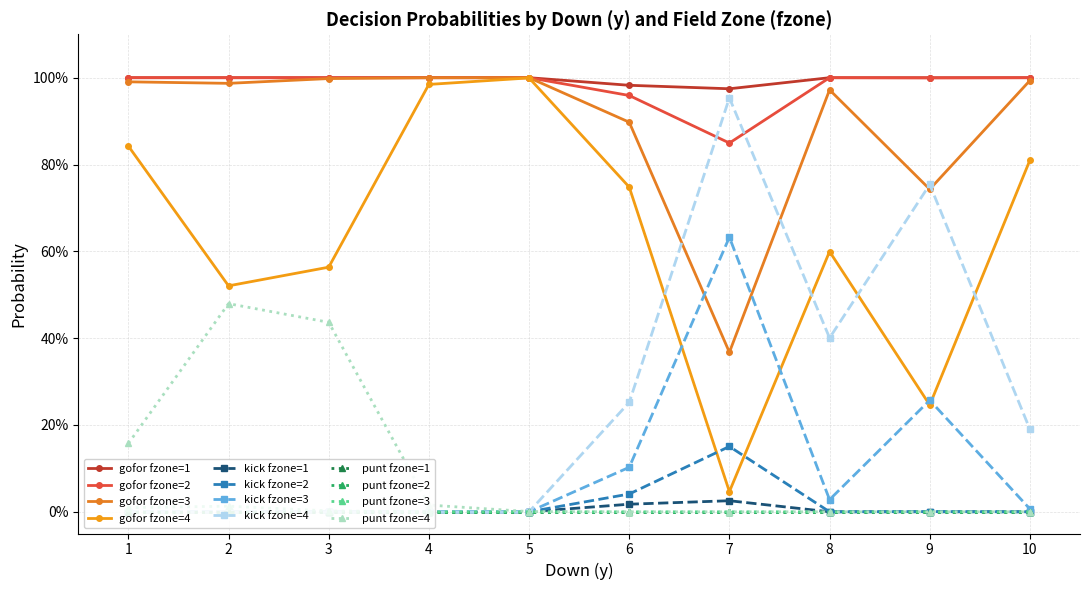

True or false: kick and gofor intersect in this chart.

True